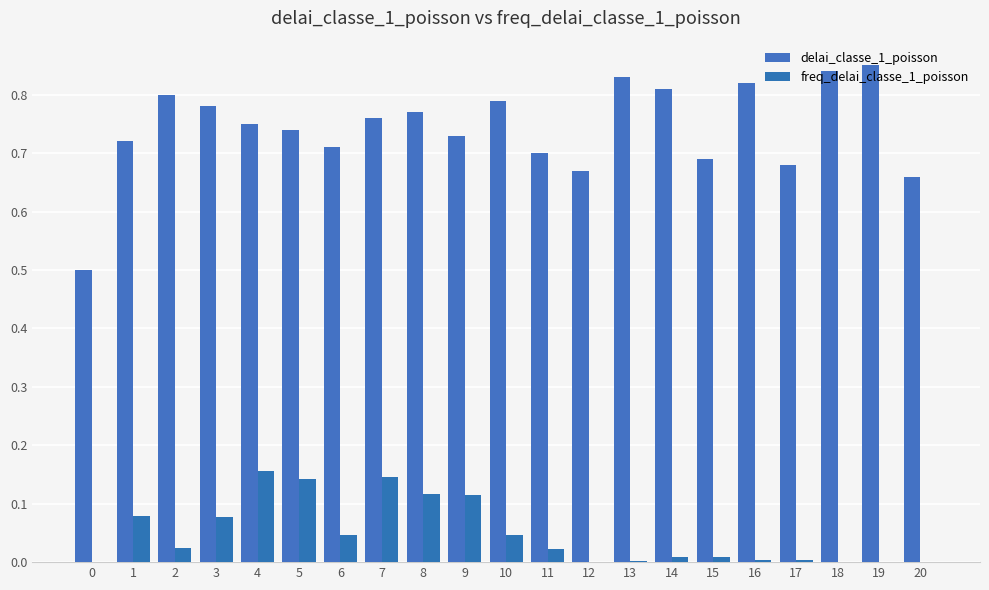

The freq_delai_classe_1_poisson series shows 0.0 at 2. True or false?

True